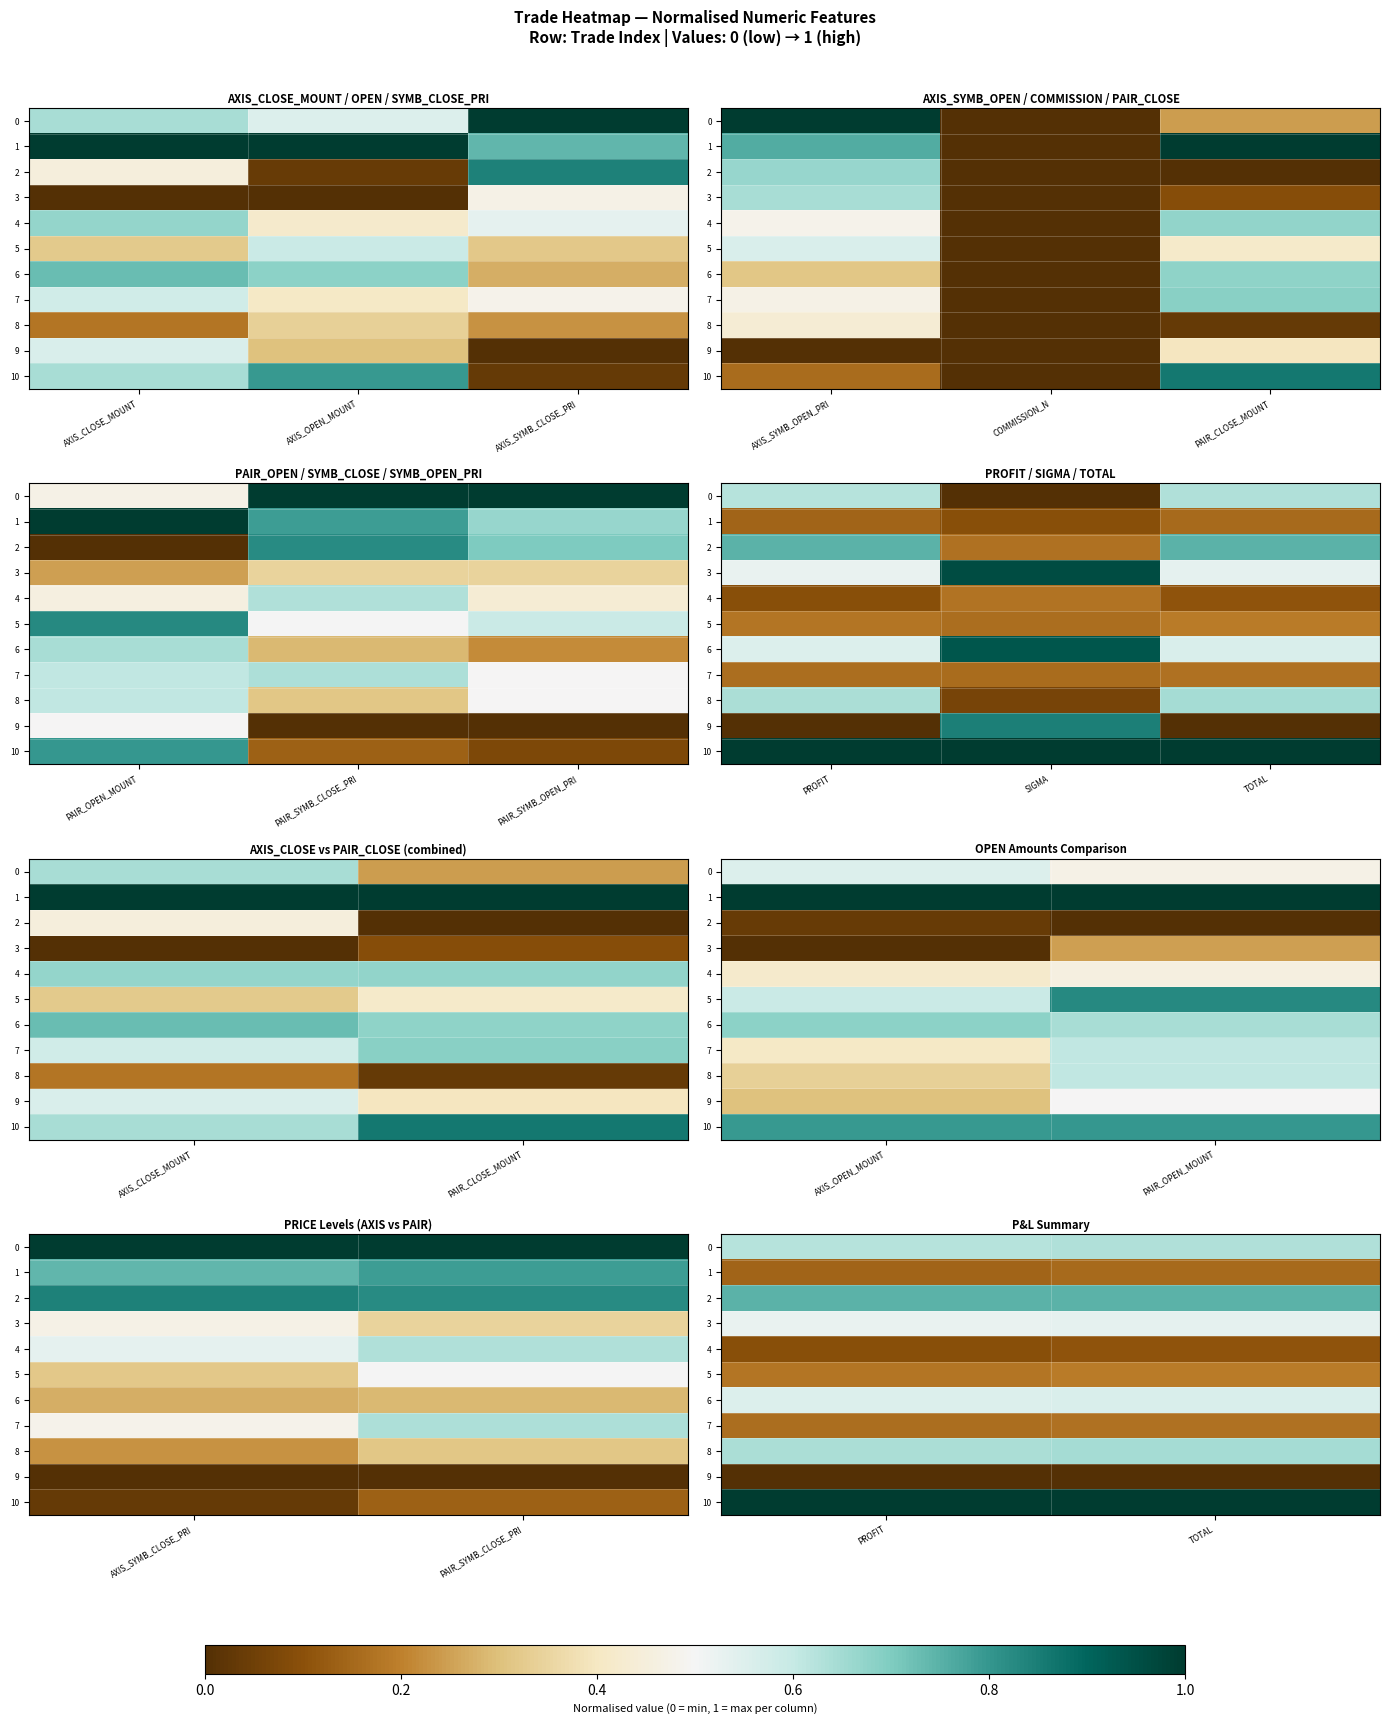

How many 2 values are between 0 and 1?

2